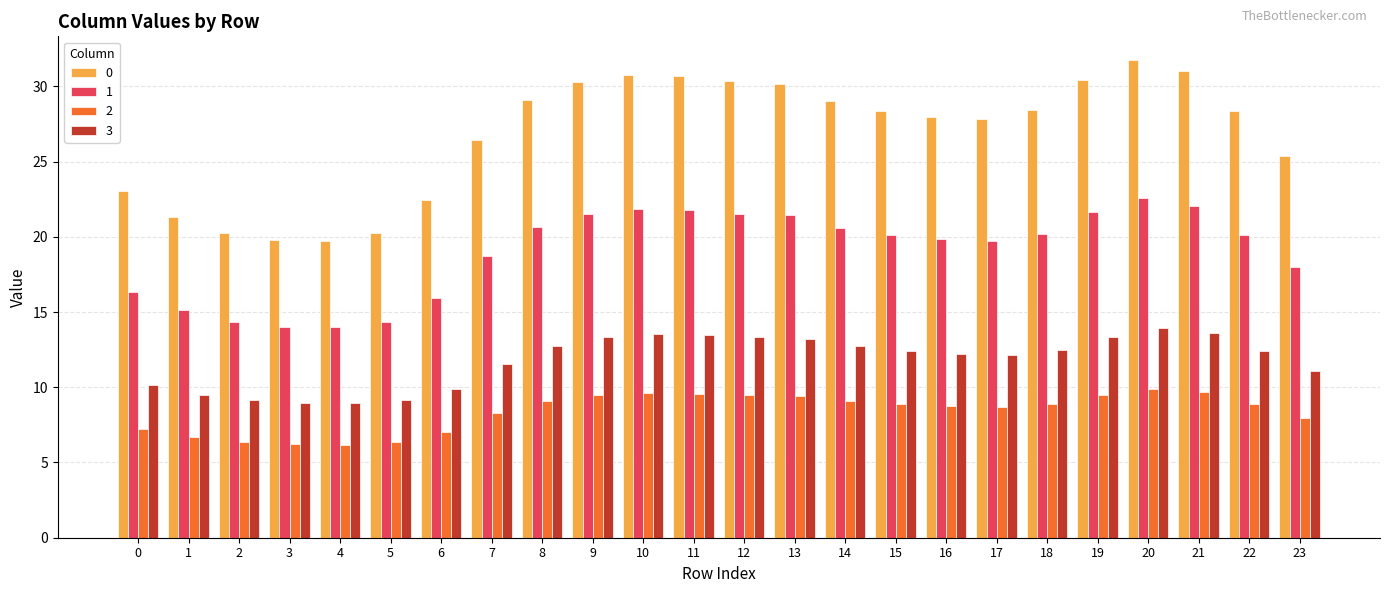

What is the spread (max minus min) of values at 0?

15.8